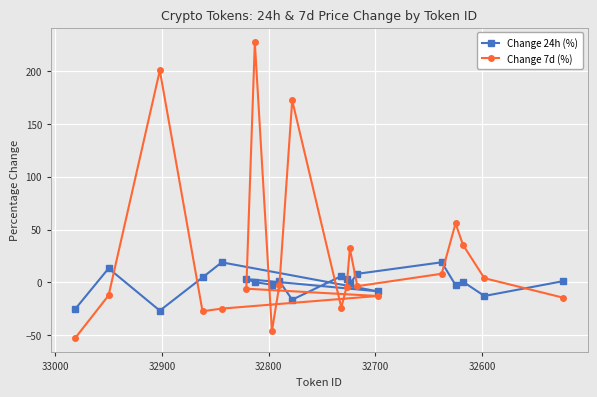

How many lines are shown in the chart?

2